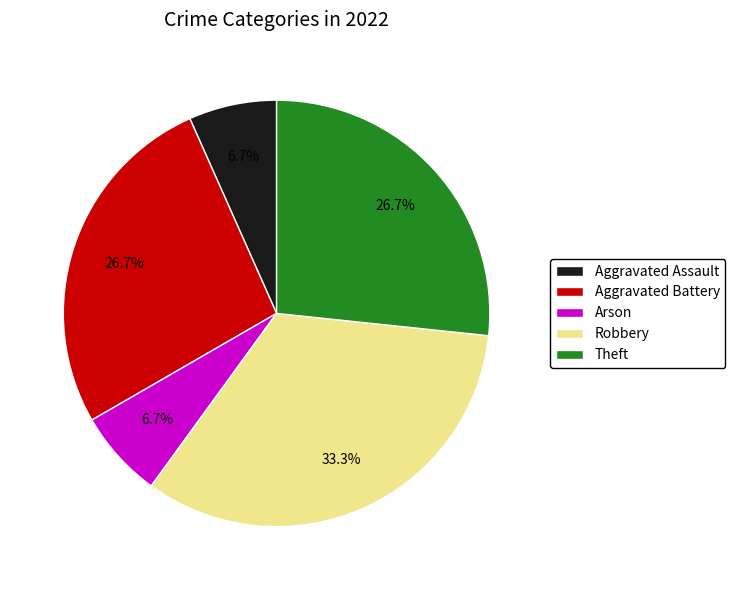

What percentage is NOT represented by Theft?

73.3%